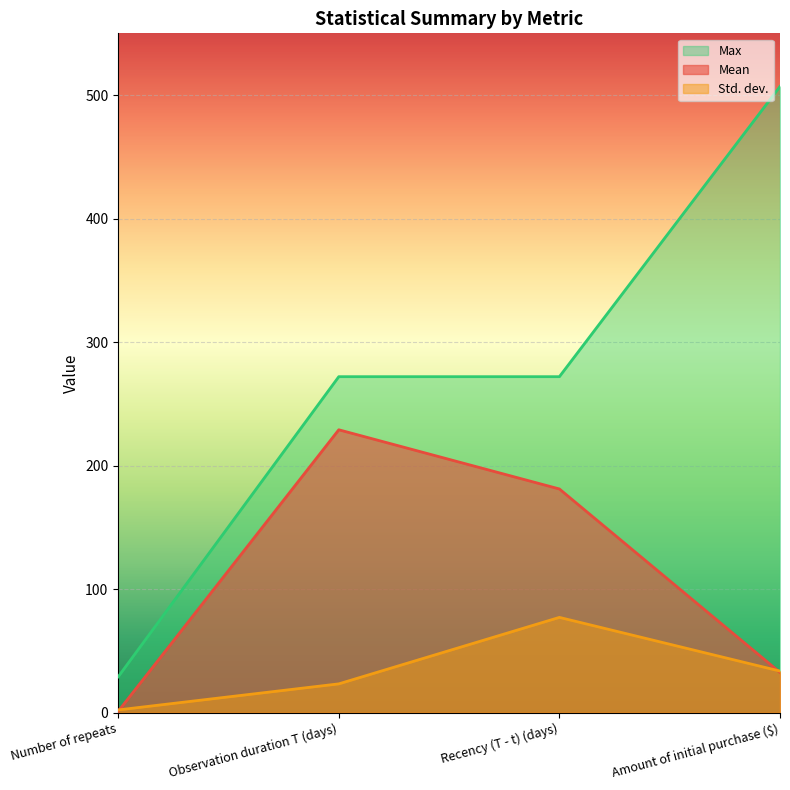

After their last crossing, which series has the higher values: Mean or Std. dev.?

Std. dev.